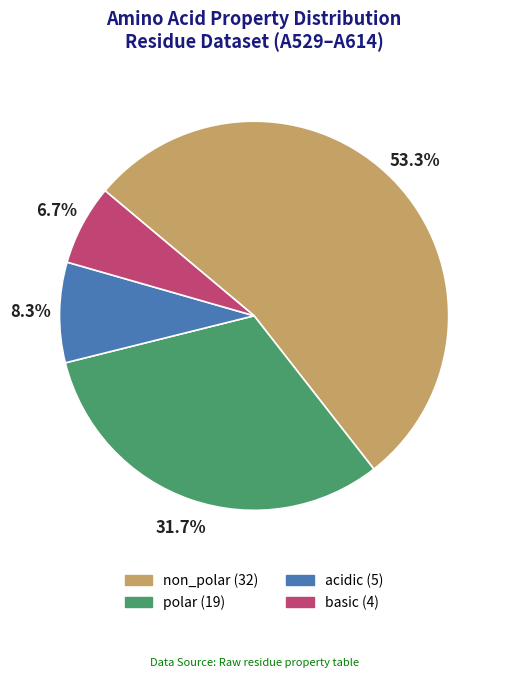

Does any single category account for the majority?

Yes